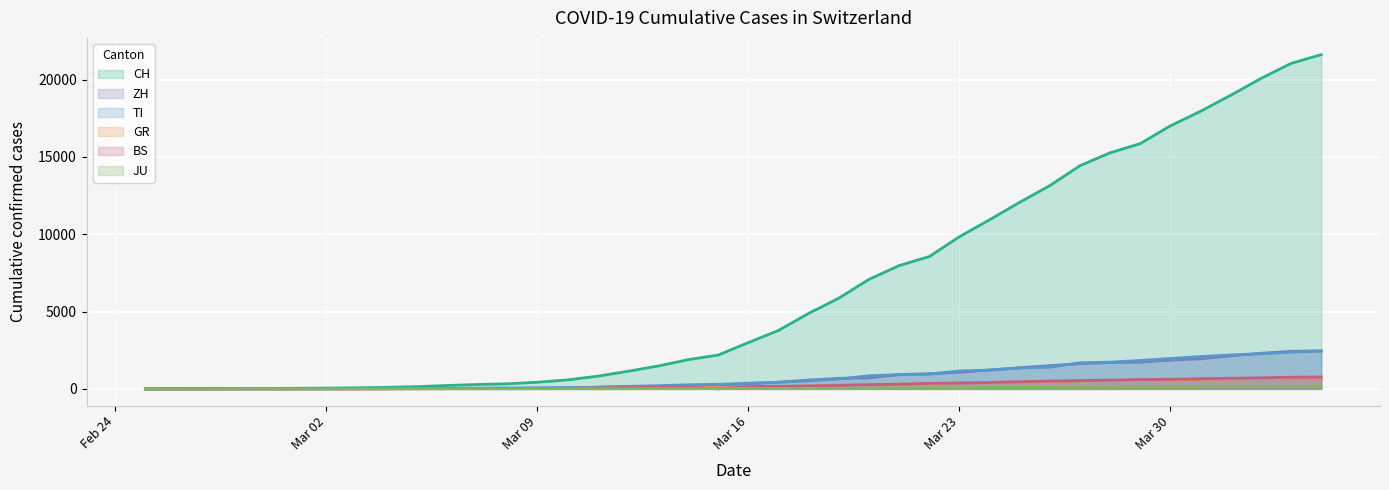

True or false: BS and ZH cross at least once.

False